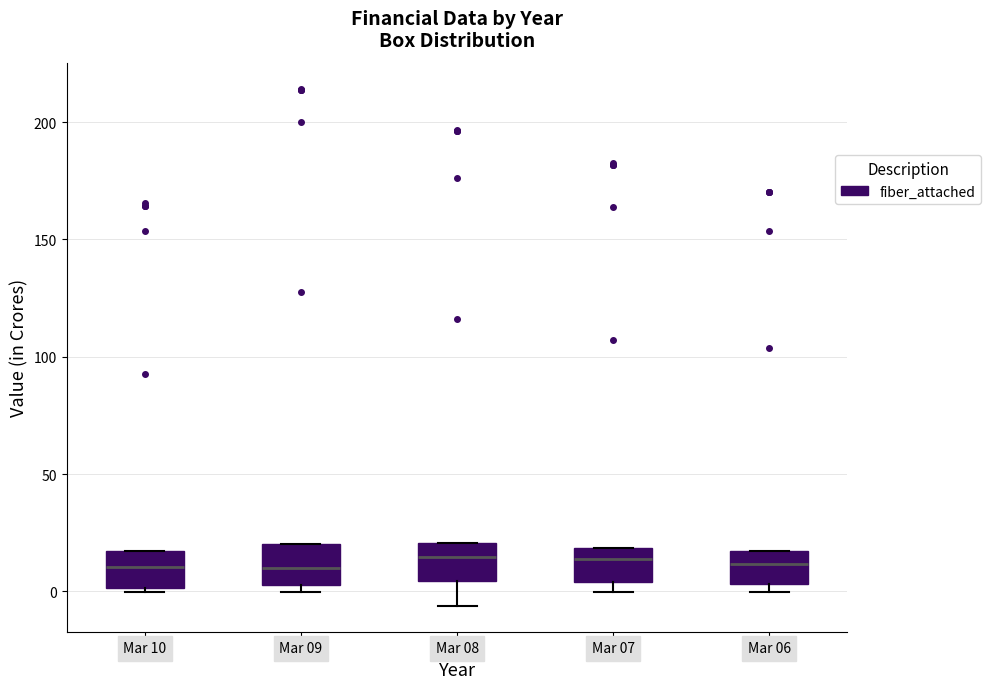

Reading left to right, transcribe this box plot: for each box, give where its median line is, the range the box spans, and where its two whiskers end, as read against the y-axis. The values are not printed on the chart, so give them approximately, as read against the axis.

Mar 10: median 10, box 0 to 15, whiskers 0 to 15
Mar 09: median 10, box 5 to 20, whiskers 0 to 20
Mar 08: median 15, box 5 to 20, whiskers -5 to 20
Mar 07: median 15, box 5 to 20, whiskers 0 to 20
Mar 06: median 10, box 5 to 15, whiskers 0 to 15